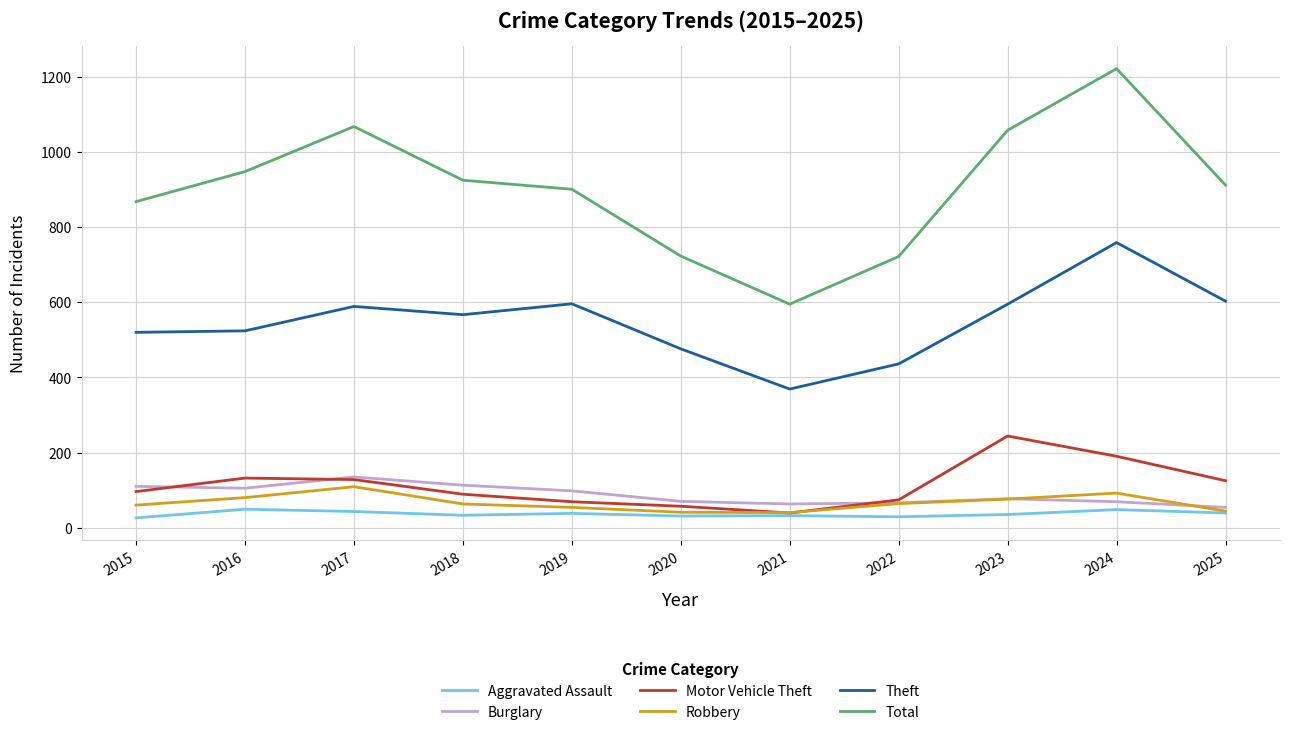

What is the sum of all Total values?

9942